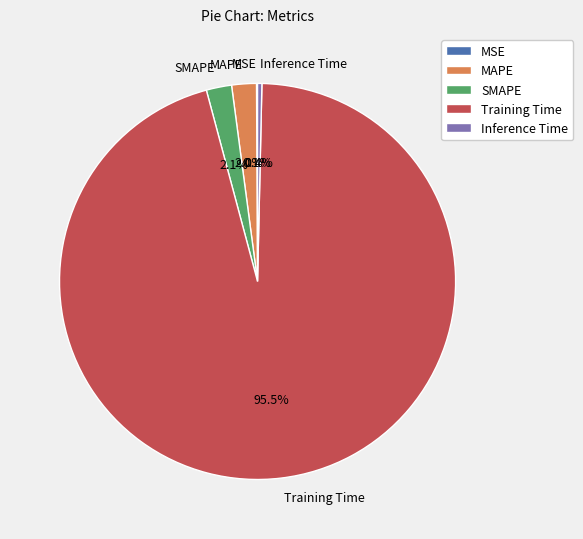

To the nearest percent, what is the combined percentage of SMAPE and Training Time?

98%